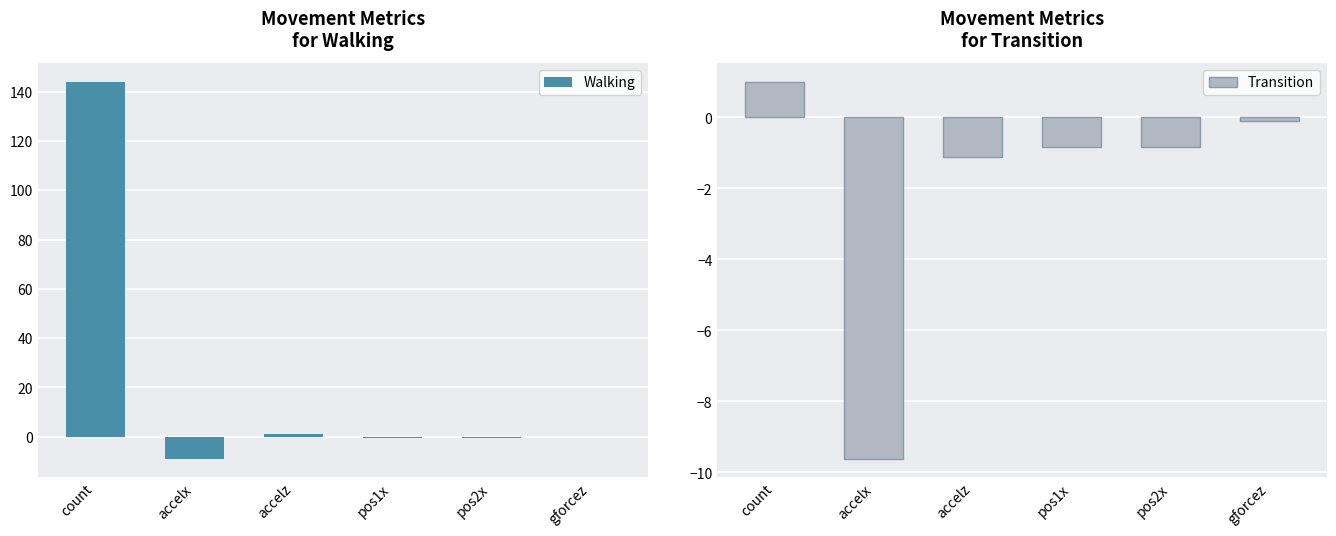

Rank the series by their maximum value, from lowest to highest.

Transition, Walking